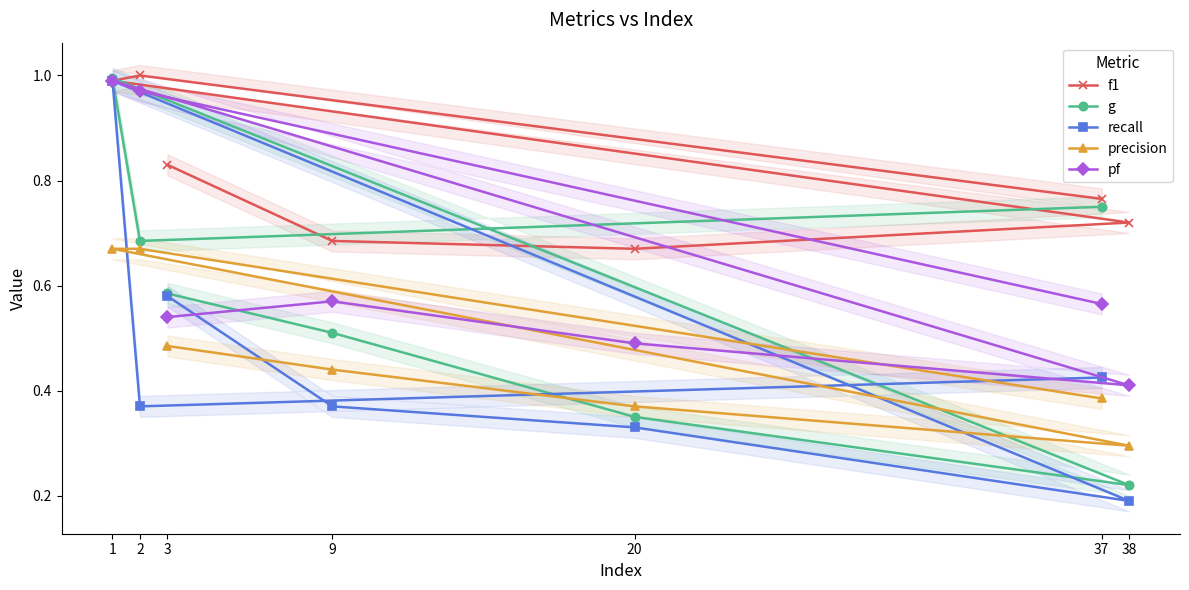

Which series has the largest range (max minus min)?

recall